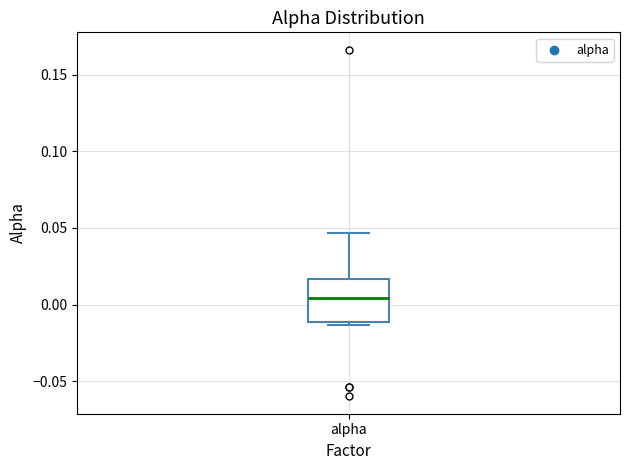

Read this box plot against the y-axis: the position of the median line, the range covered by the box, and the ends of both whiskers. The values are not printed on the chart, so give them approximately, as read against the axis.

median 0.005, box -0.010 to 0.015, whiskers -0.015 to 0.045